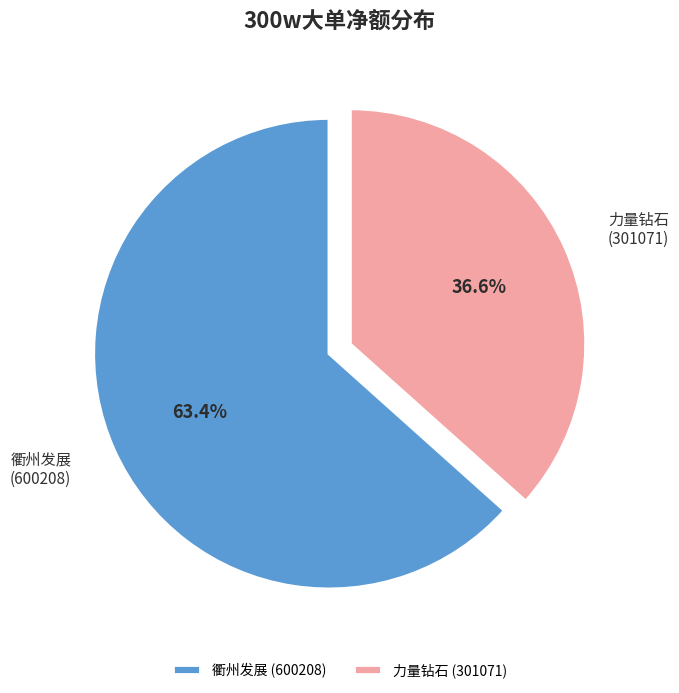

What is the smallest slice in the pie chart?

力量钻石 (301071)